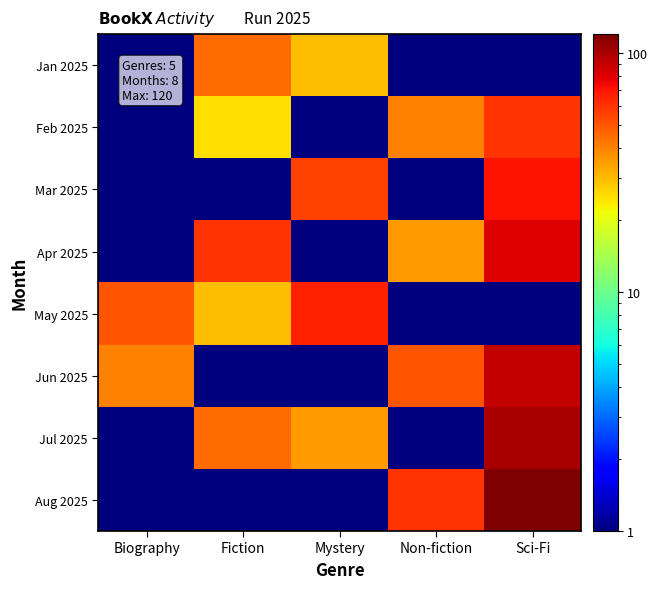

What is the total value across all series at Fiction?

206.5